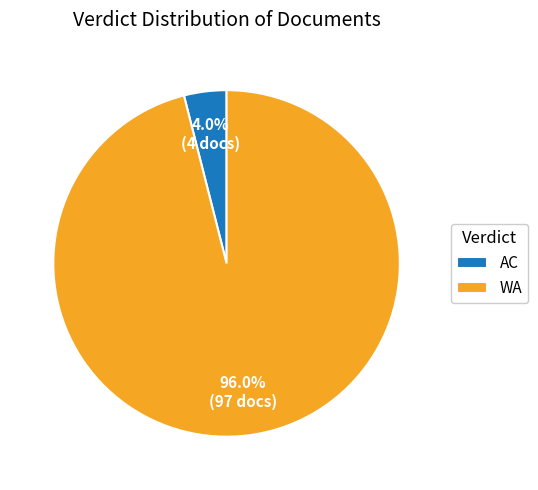

Count the number of slices in the pie.

2